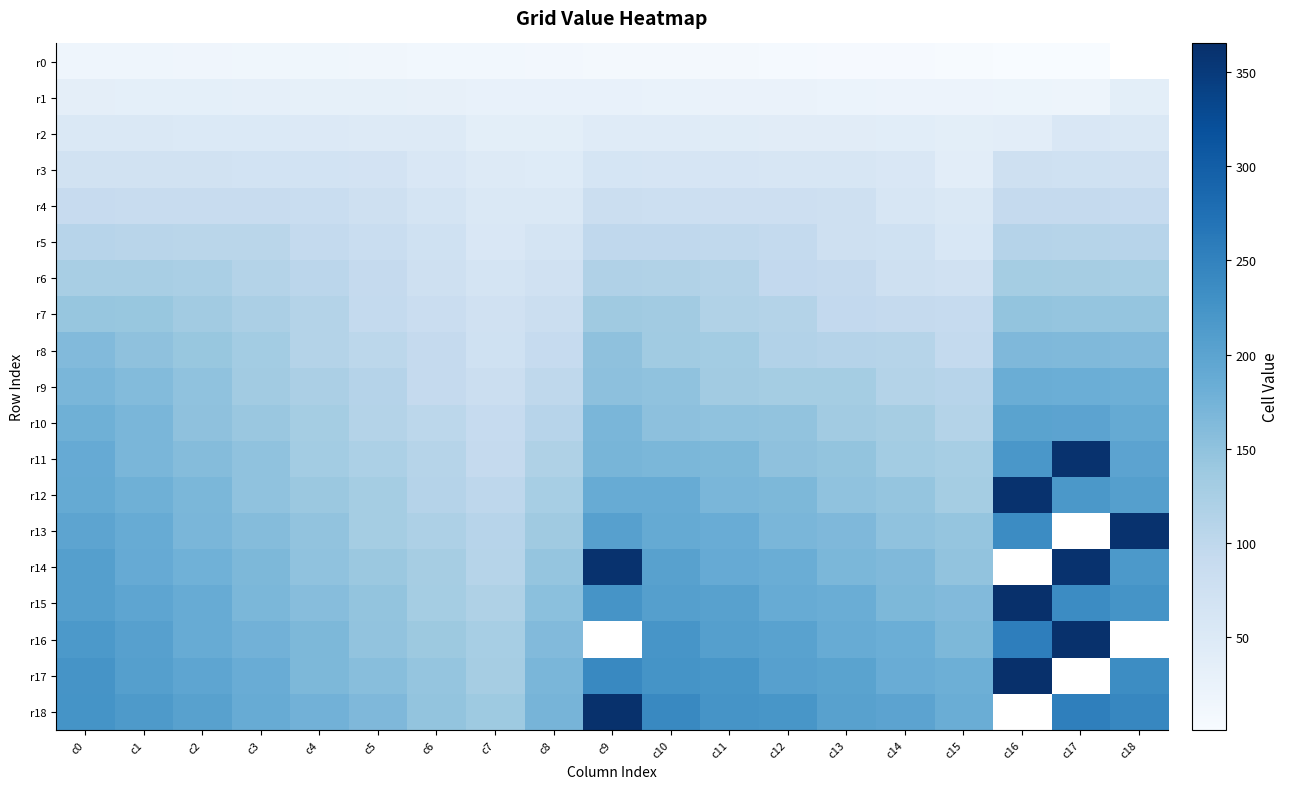

What is the average value of the r2 series?

45.9